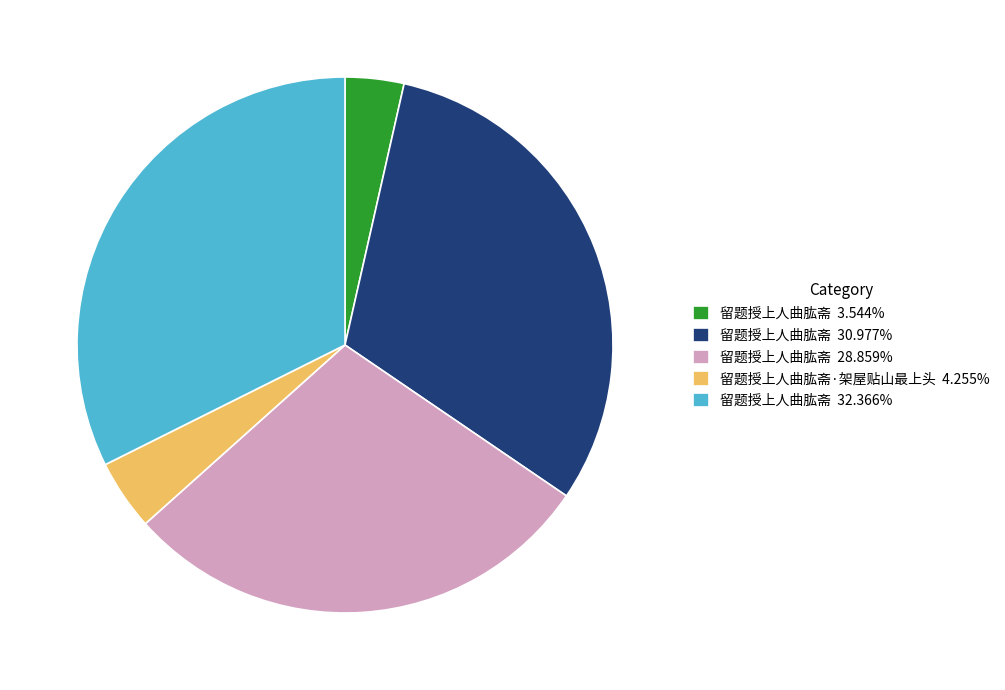

Is the sum of 留题授上人曲肱斋 28.859% and 留题授上人曲肱斋 30.977% greater than half?

Yes